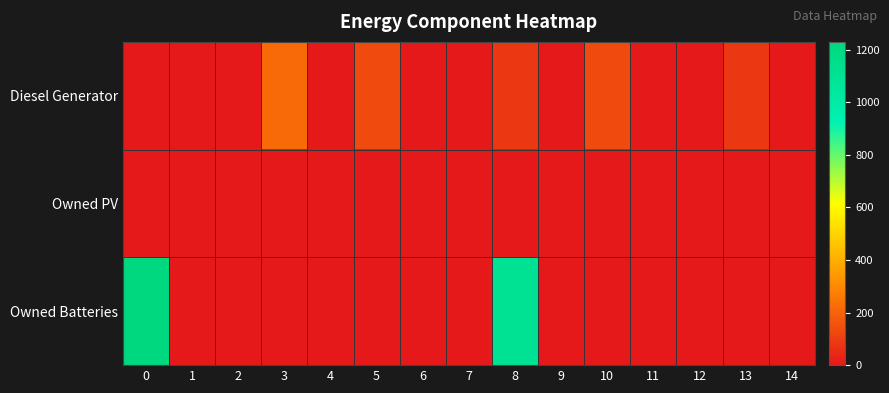

What is the maximum value shown in the chart?

1230